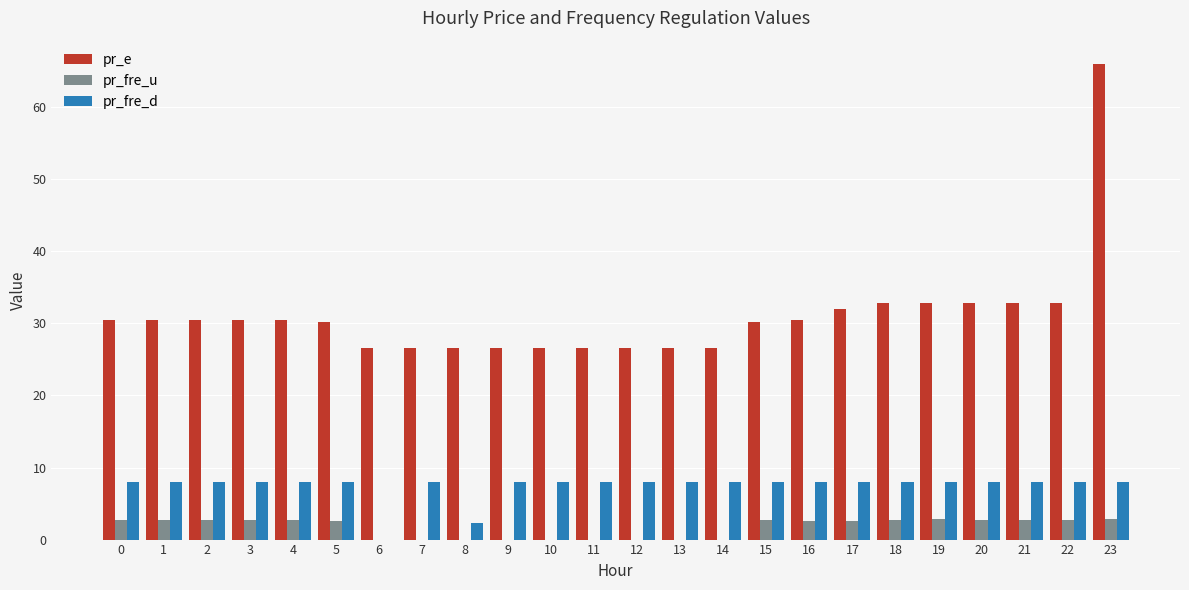

True or false: pr_e has a value of 11.5 at 18.

False